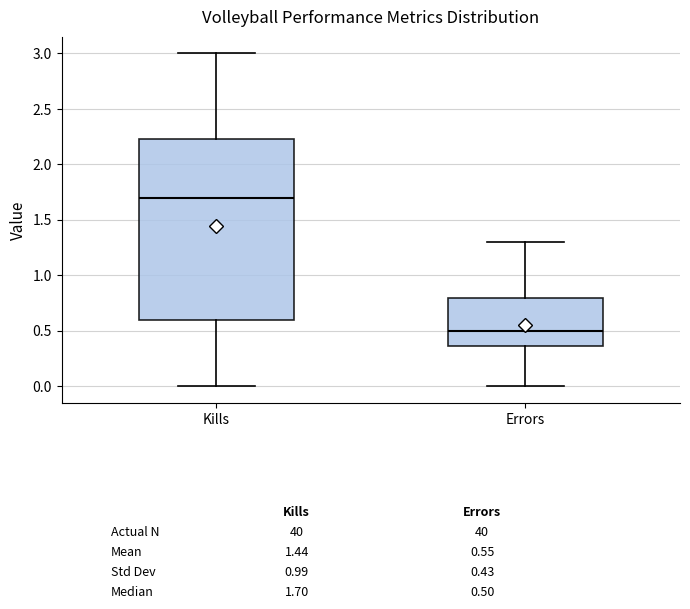

Which box has the highest median line?

Kills